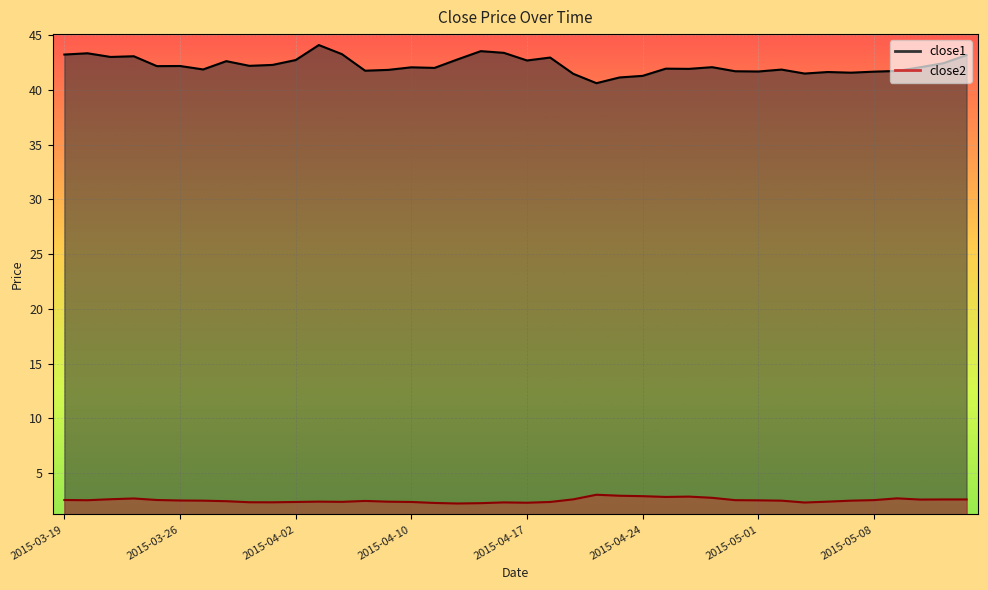

Is the value of close2 at 2015-04-06 greater than the value of close1 at 2015-05-12?

No